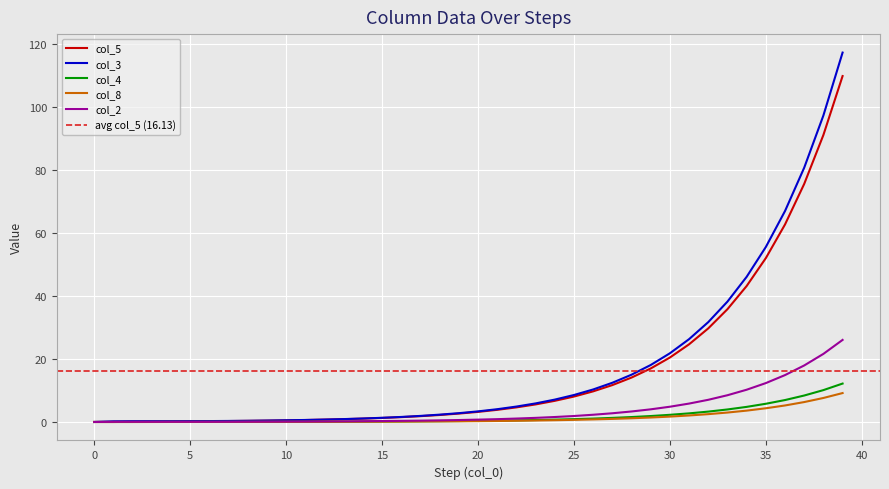

True or false: col_5 has more than 0 interior local peaks.

False